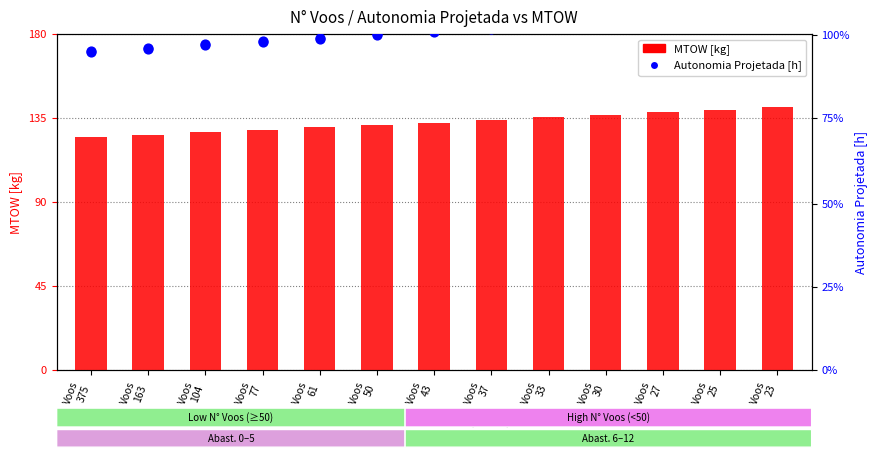

What is the total value across all series at Voos
77?

259.2